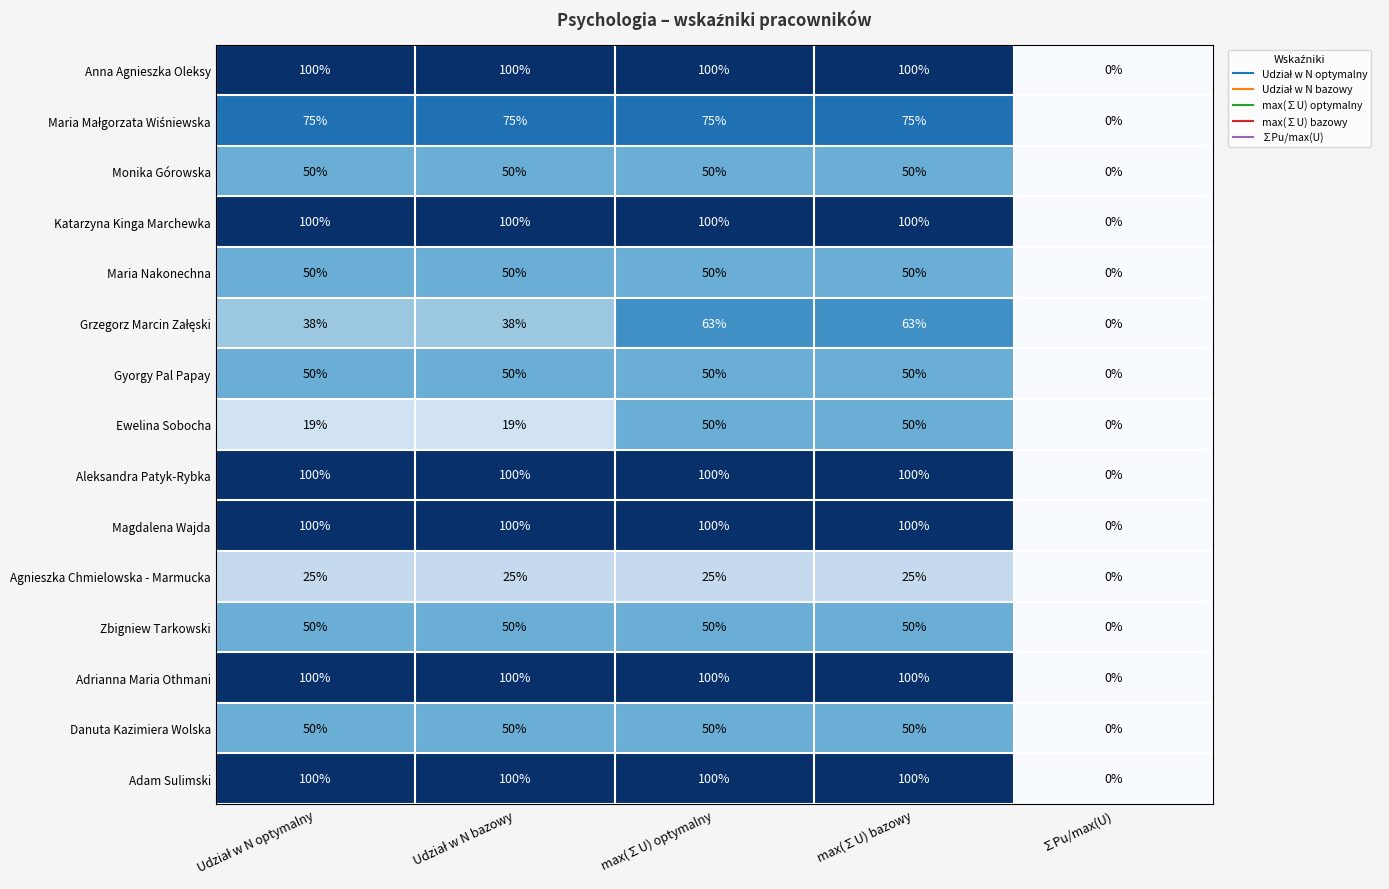

What is the difference between the maximum and minimum values in the Ewelina Sobocha series?

50